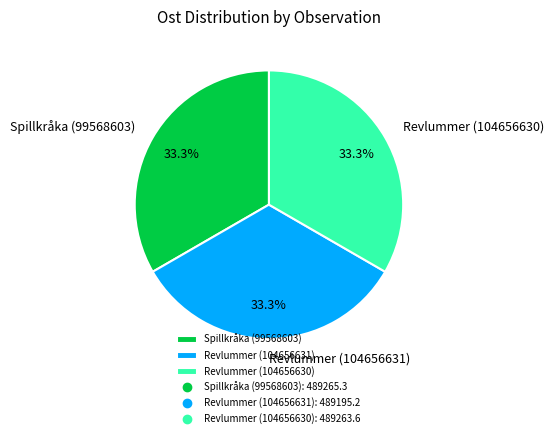

True or false: Spillkråka (99568603) accounts for 42% of the total.

False